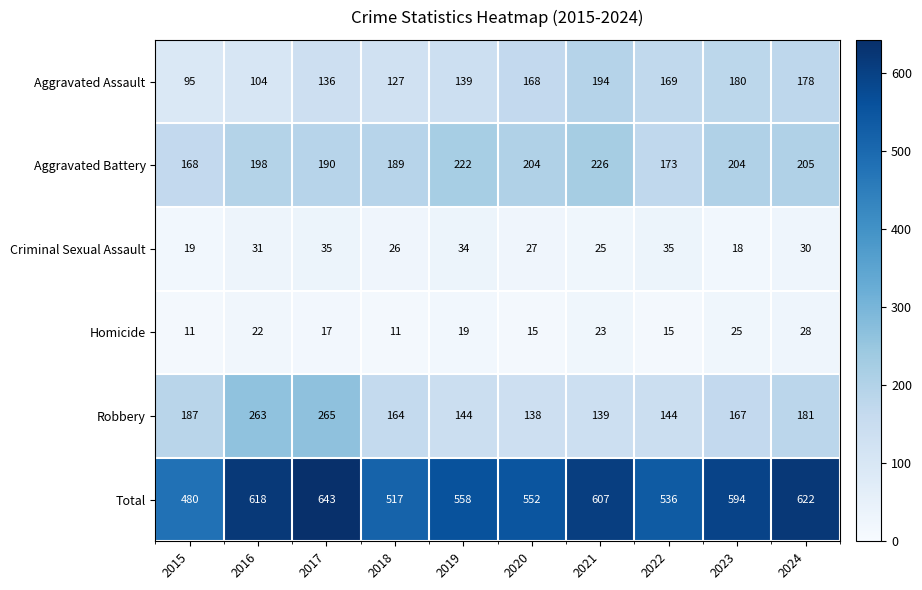

What is the sum of all Total values?

5727